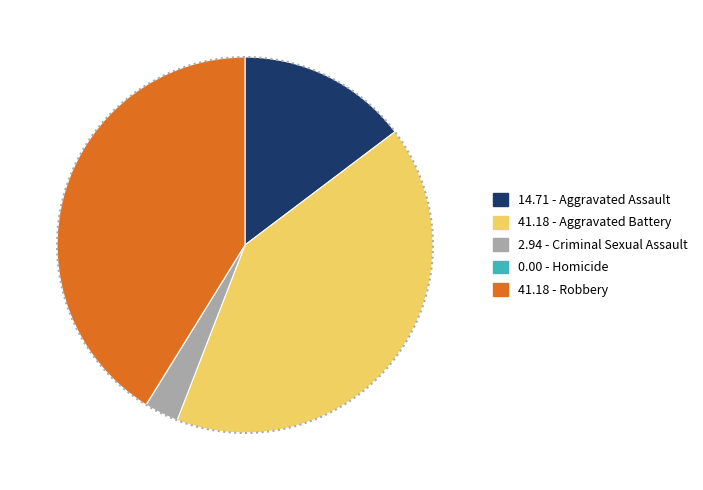

Is there a majority slice in this chart?

No